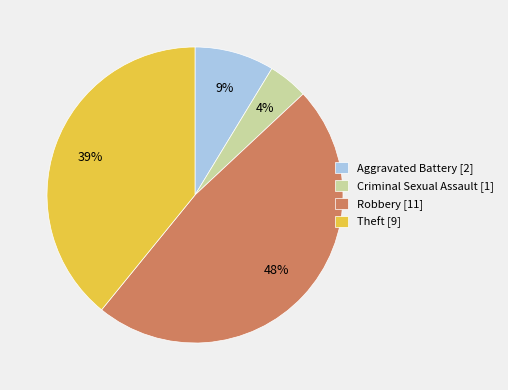

Rank the categories by value from lowest to highest.

Criminal Sexual Assault, Aggravated Battery, Theft, Robbery